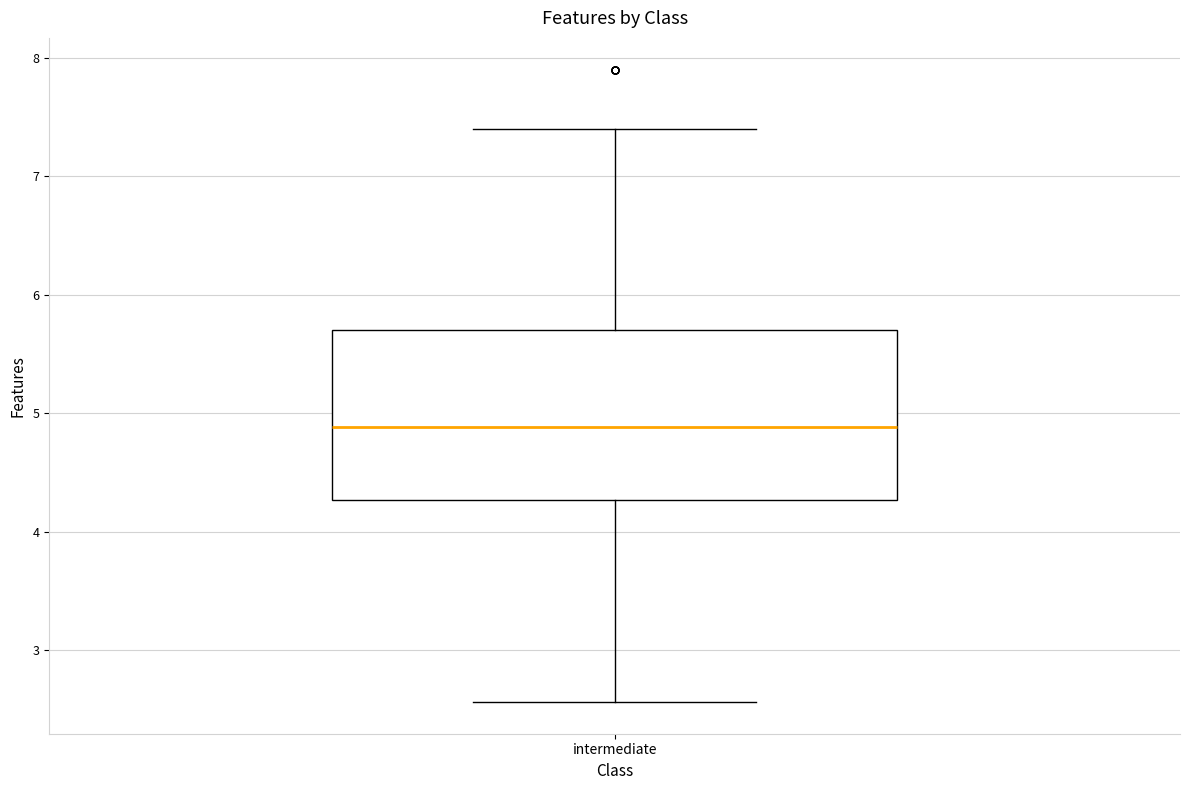

Transcribe this box plot: give where the median line is, the range the box spans, and where the two whiskers end, as read against the y-axis. The values are not printed on the chart, so give them approximately, as read against the axis.

median 4.9, box 4.3 to 5.7, whiskers 2.6 to 7.4